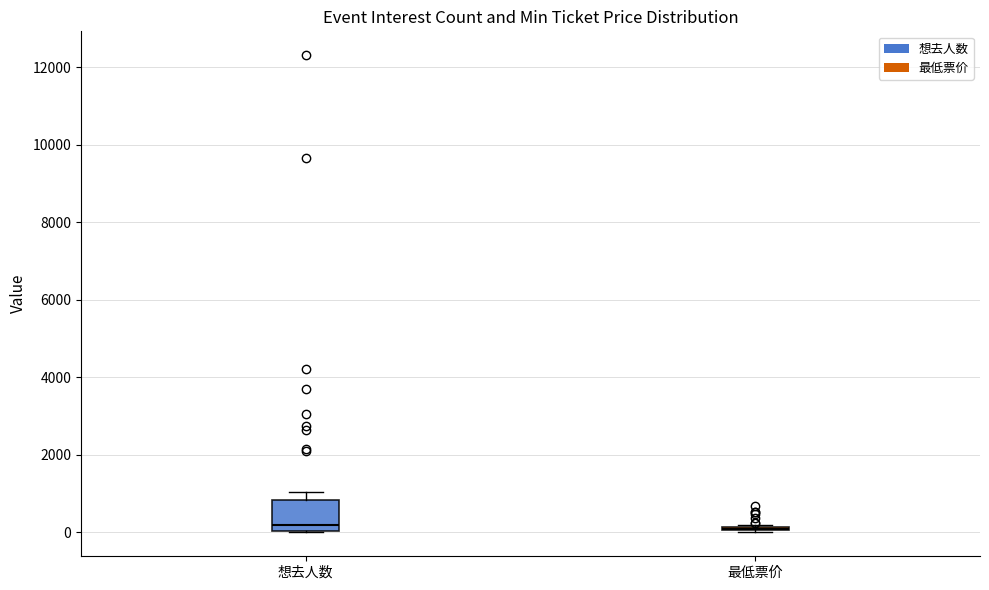

Reading left to right, transcribe this box plot: for each box, give where its median line is, the range the box spans, and where its two whiskers end, as read against the y-axis. The values are not printed on the chart, so give them approximately, as read against the axis.

想去人数: median 200, box 0 to 800, whiskers 0 to 1000
最低票价: box collapsed to a line at 0, whiskers 0 to 200